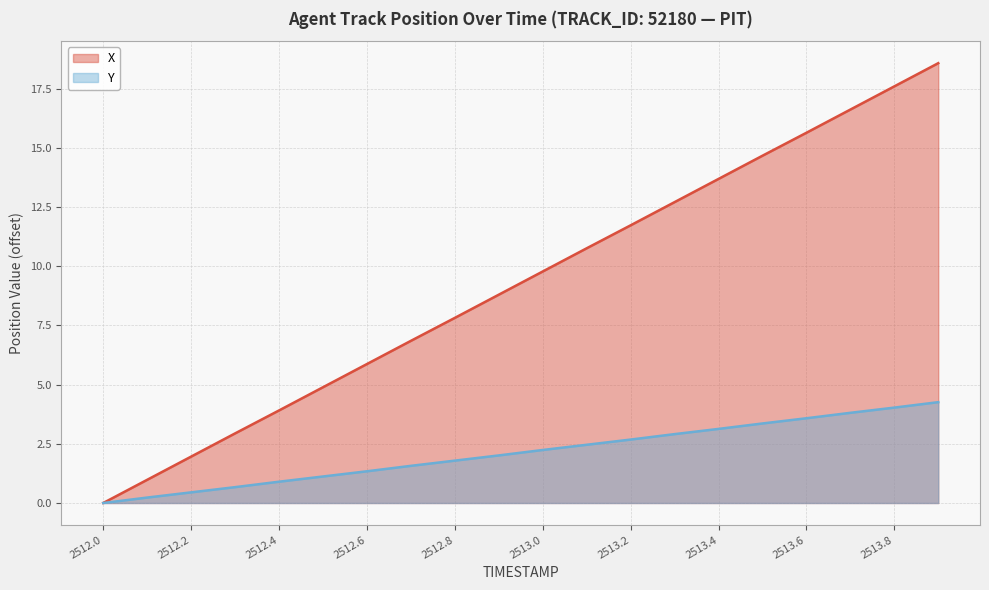

Is it true that X equals 0.0 at 2512.0?

True